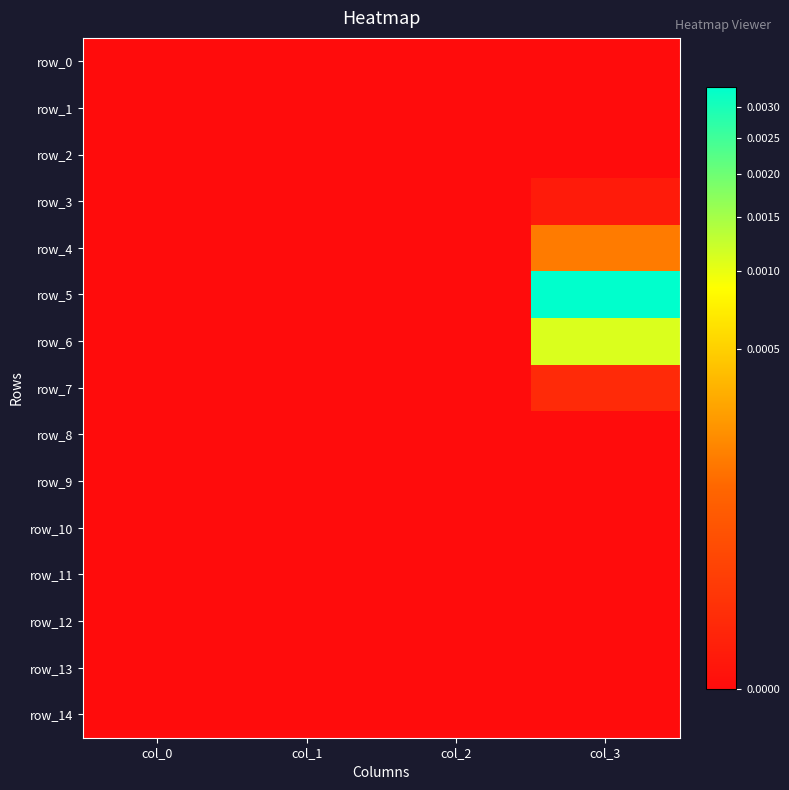

Which series has the widest spread of values?

row_5